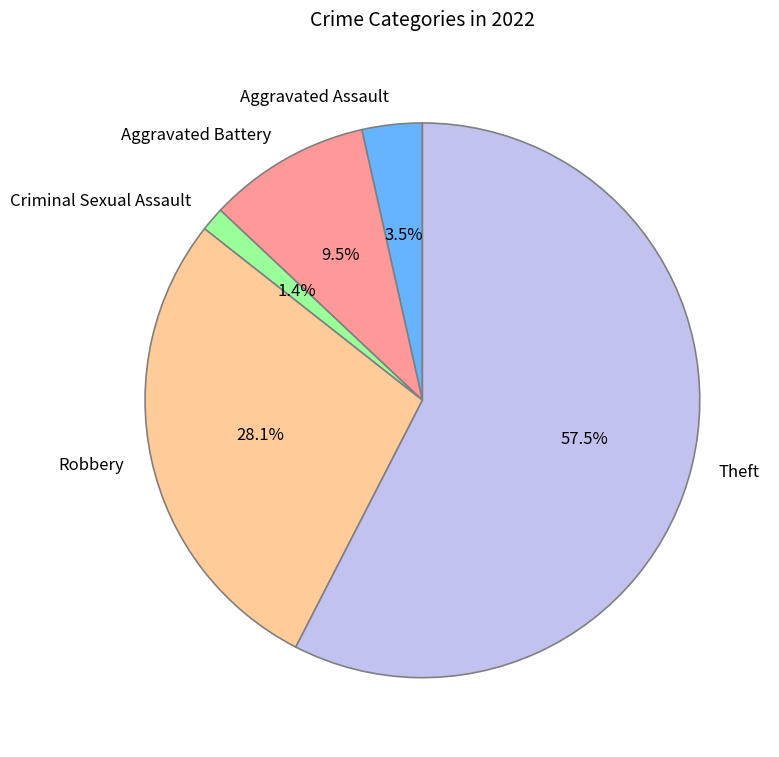

How many slices are in this pie chart?

5